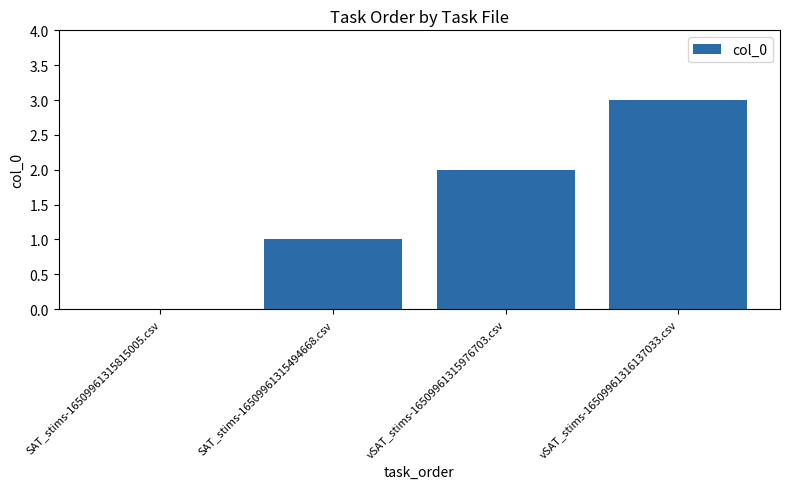

The value at SAT_stims-16509961315815005.csv is 0. True or false?

True